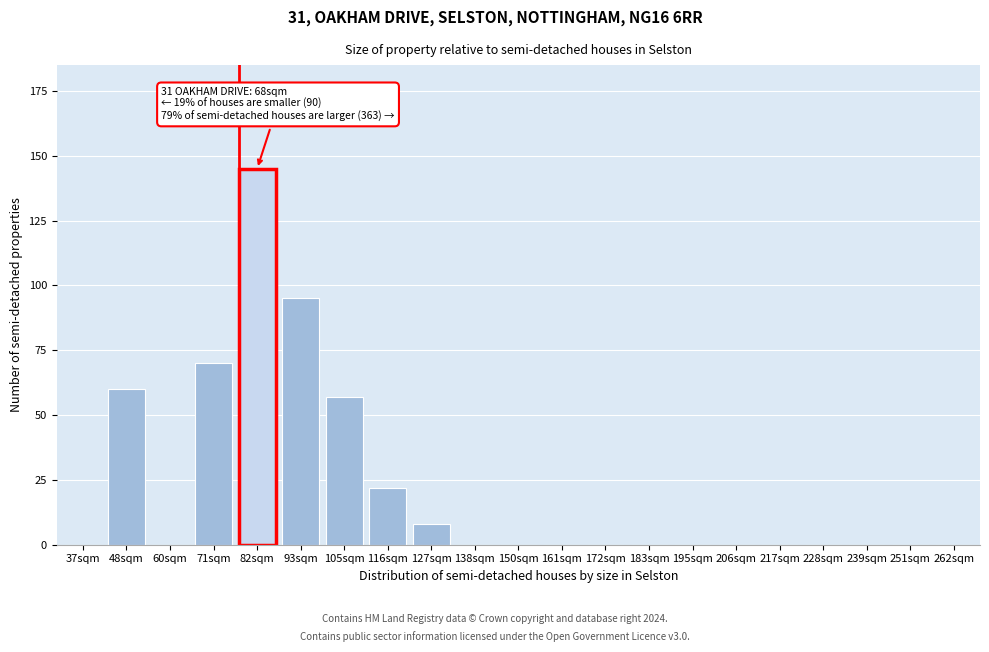

Reading right to left, transcribe all the data shown in this chart.

262sqm=0	251sqm=0	239sqm=0	228sqm=0	217sqm=0	206sqm=0	195sqm=0	183sqm=0	172sqm=0	161sqm=0	150sqm=0	138sqm=0	127sqm=8	116sqm=22	105sqm=57	93sqm=95	82sqm=145	71sqm=70	60sqm=0	48sqm=60	37sqm=0